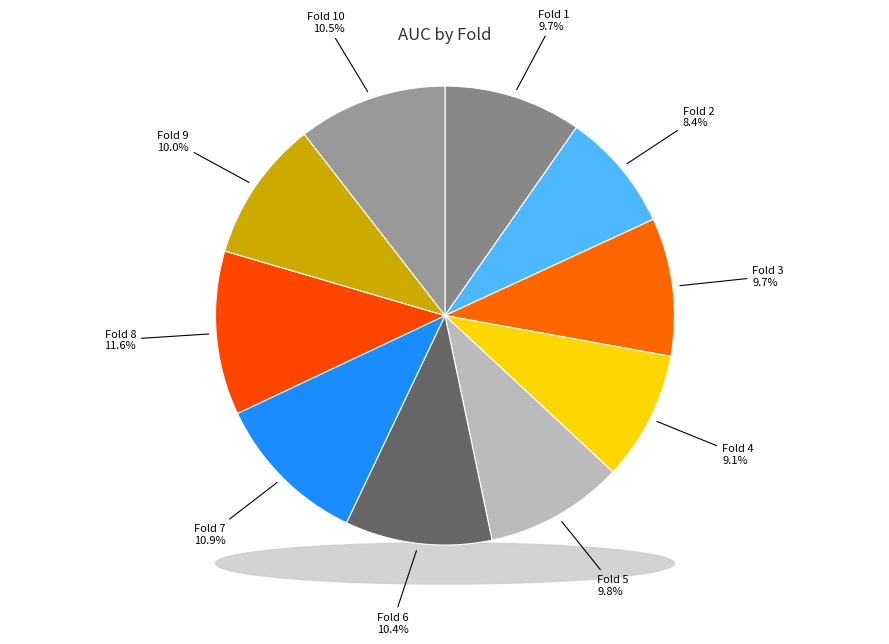

Does any single category account for the majority?

No